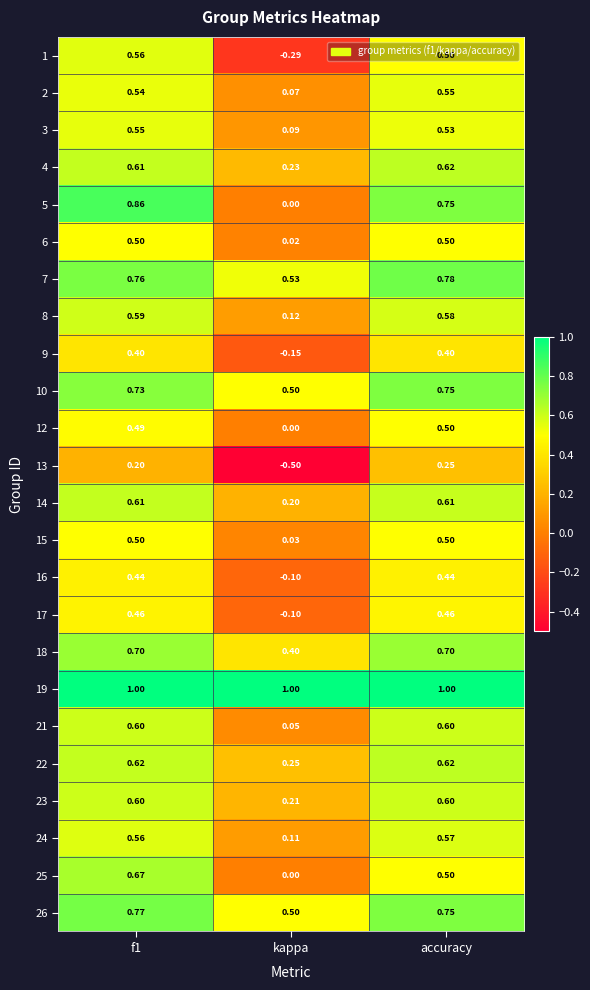

Which label corresponds to the smallest value in the chart?

kappa